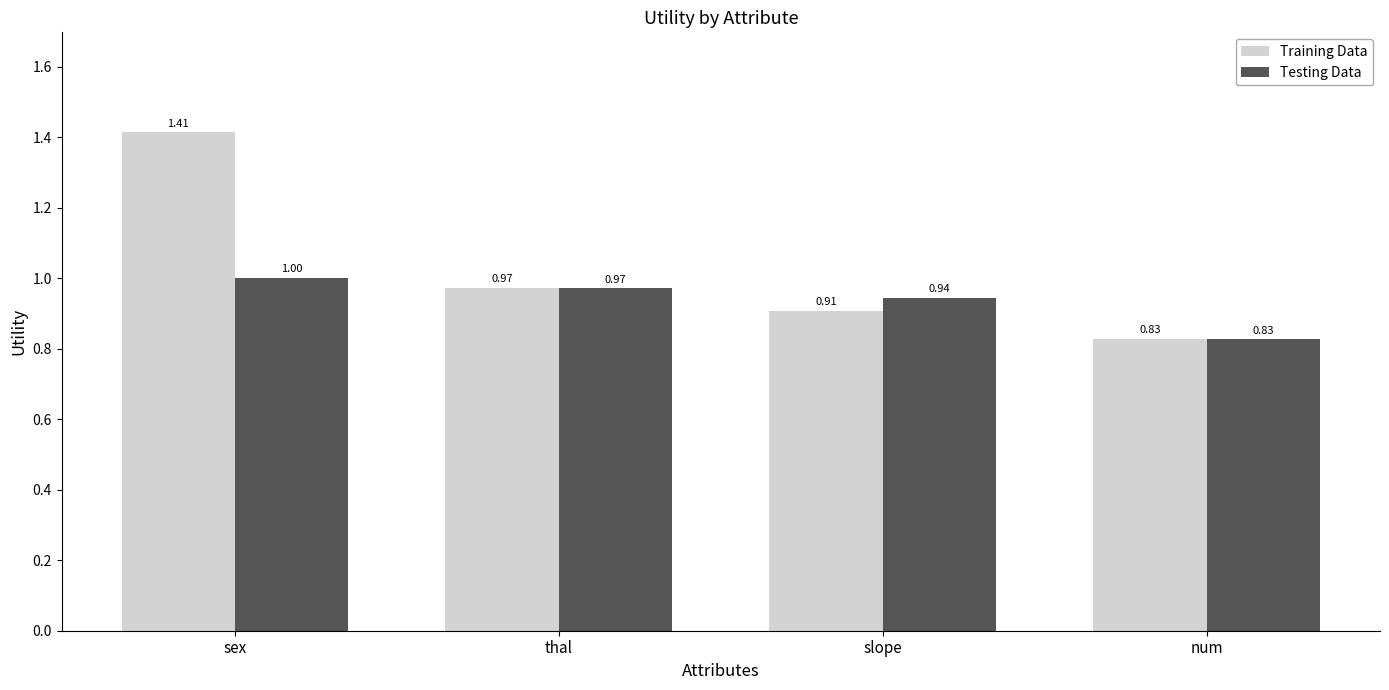

What are all the series names shown in the legend?

Training Data, Testing Data